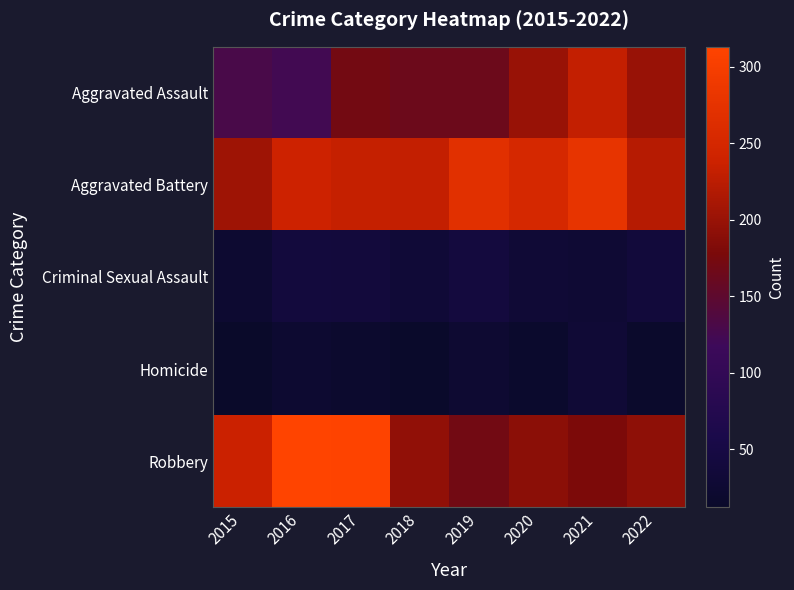

Which series has the largest total across all categories?

Aggravated Battery